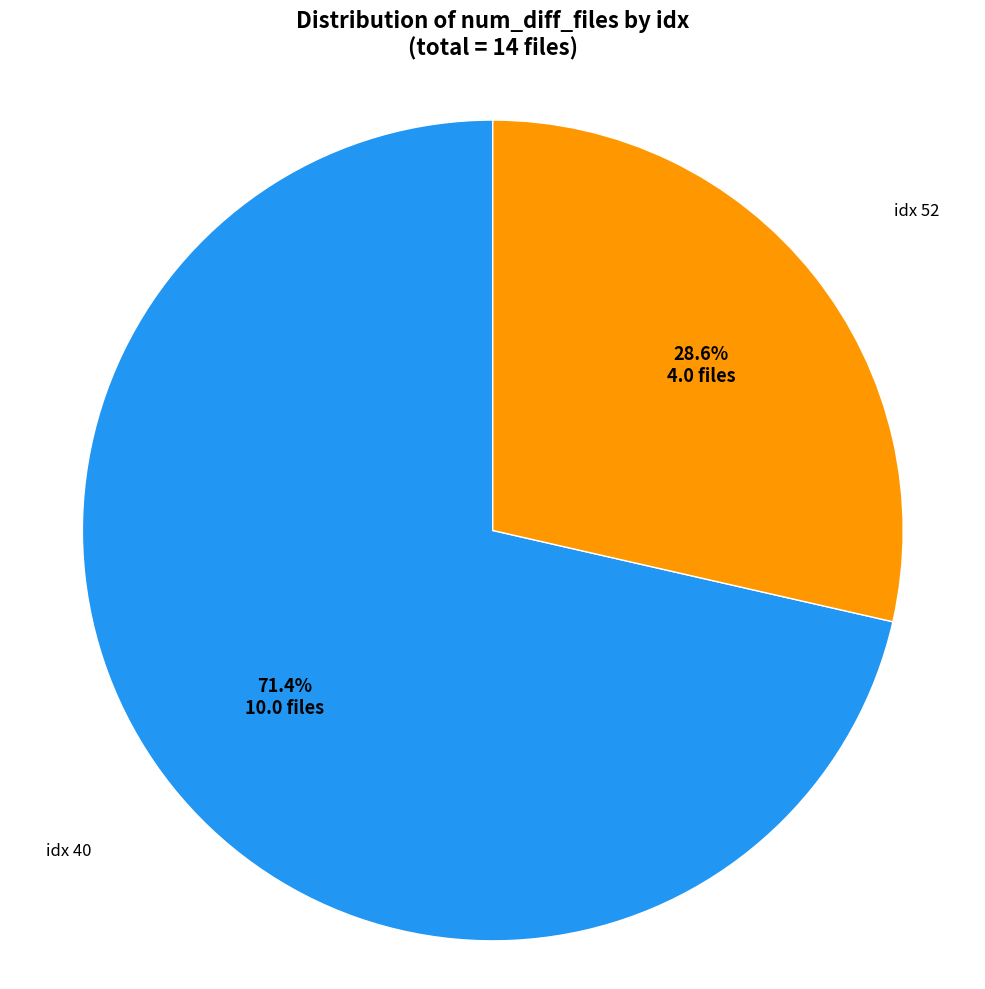

Is there any slice that represents more than half of the pie?

Yes